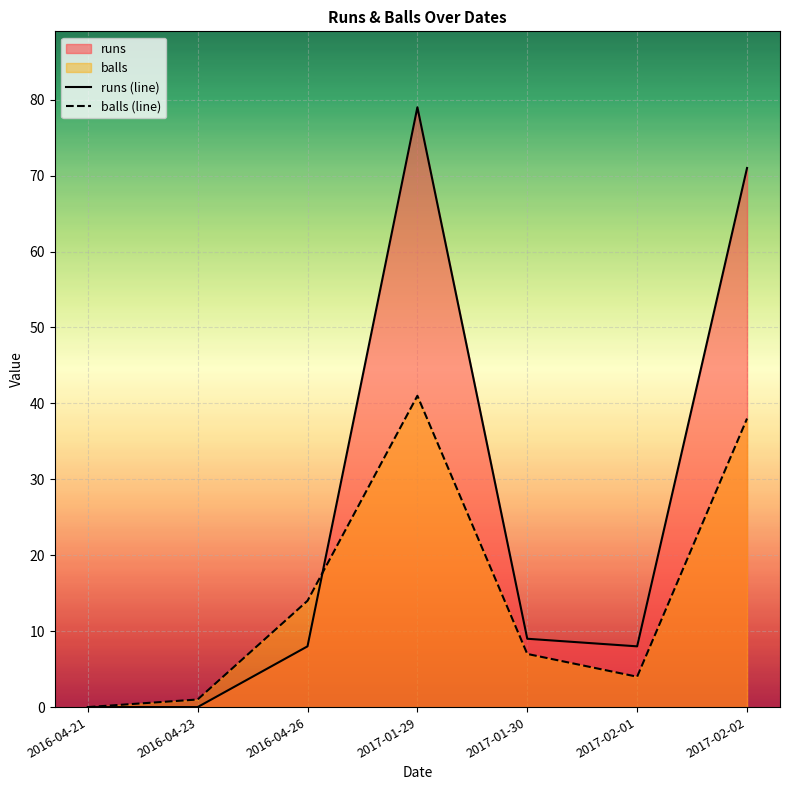

True or false: balls (line) and runs (line) cross at least once.

True